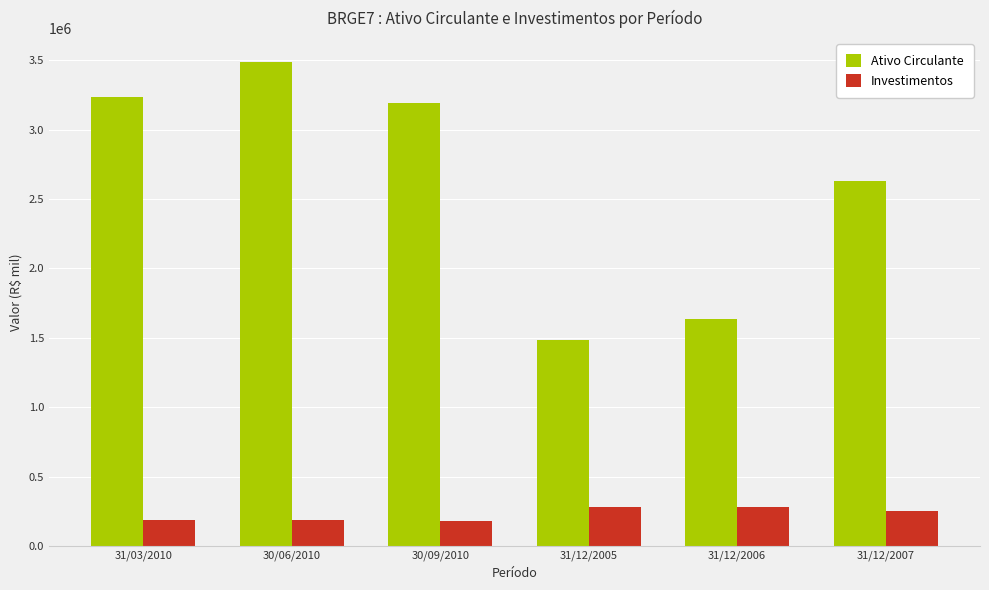

At which category is the sum across all series the highest?

30/06/2010